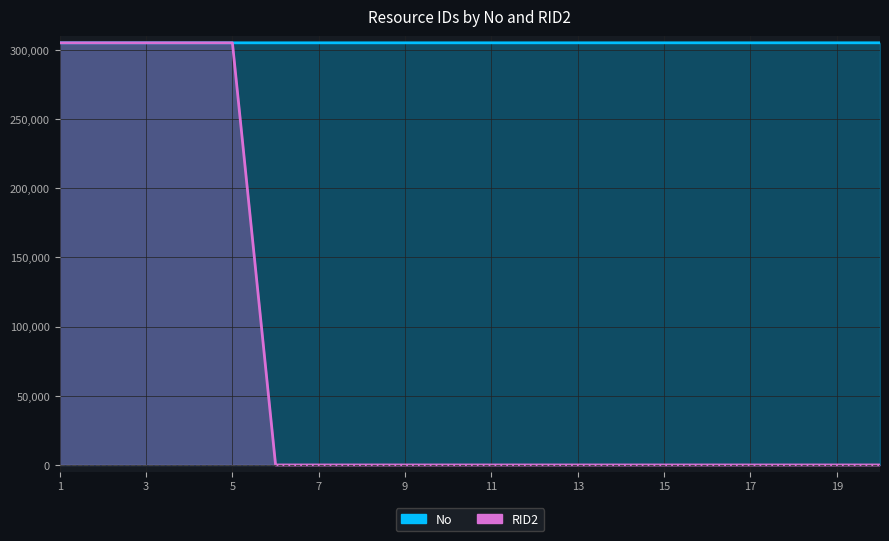

Reading left to right, what are all the values shown in this chart?

No: 305101	305102	305103	305104	305105	305106	305107	305108	305109	305110	305111	305112	305113	305114	305115	305116	305117	305118	305119	305120
RID2: 305101	305102	305103	305104	305105	0	0	0	0	0	0	0	0	0	0	0	0	0	0	0